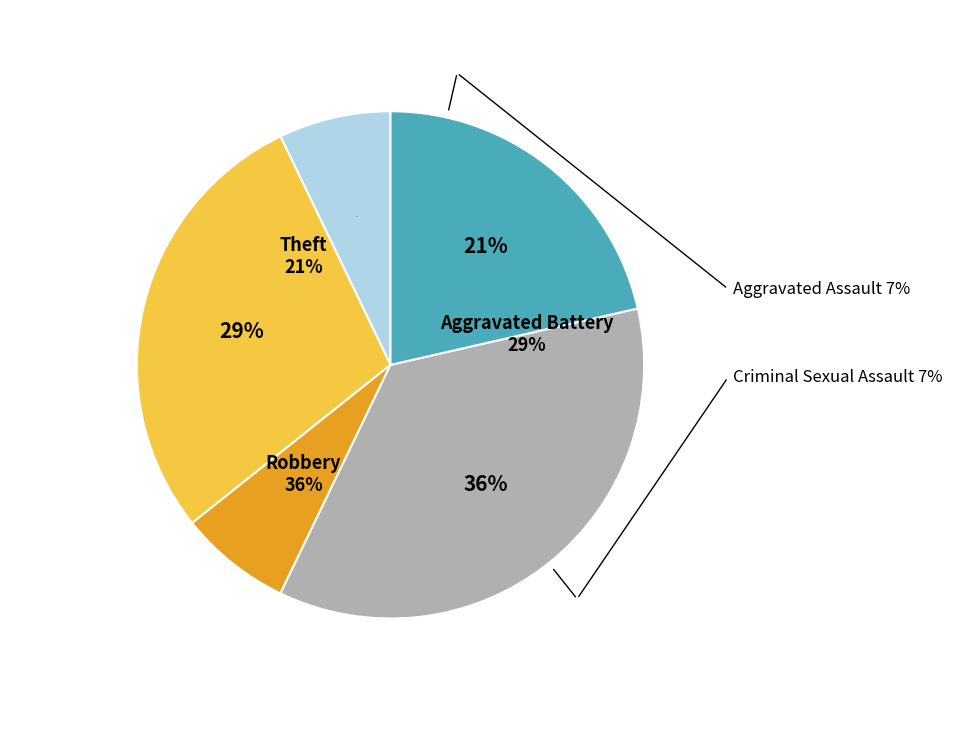

How many slices are in this pie chart?

5